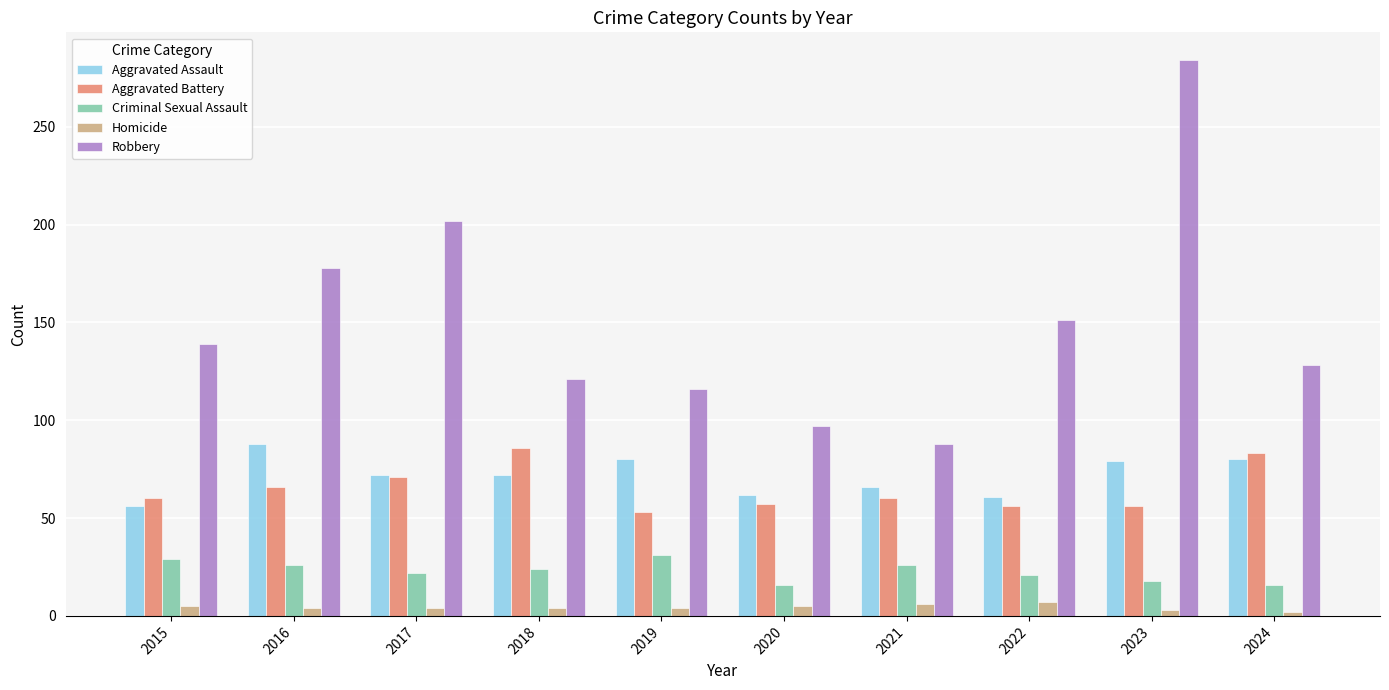

Rank the series at 2023 from lowest to highest value.

Homicide, Criminal Sexual Assault, Aggravated Battery, Aggravated Assault, Robbery